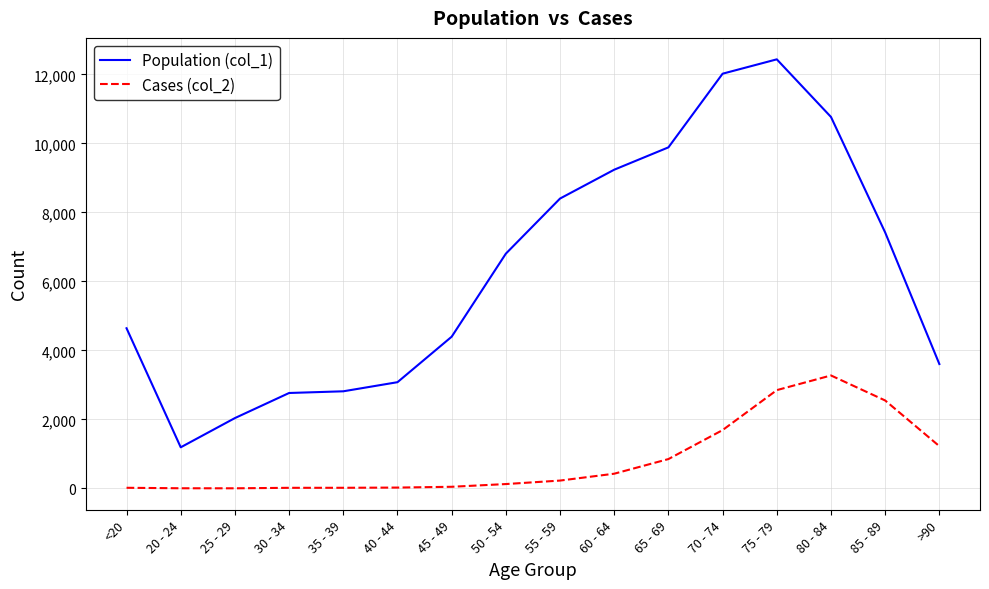

Which label corresponds to the largest value in the chart?

75 - 79